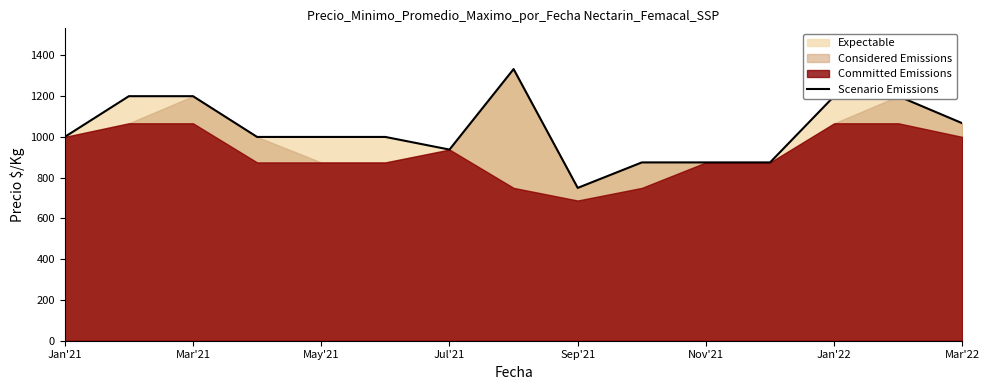

What is the lowest value of the Scenario Emissions series?

750